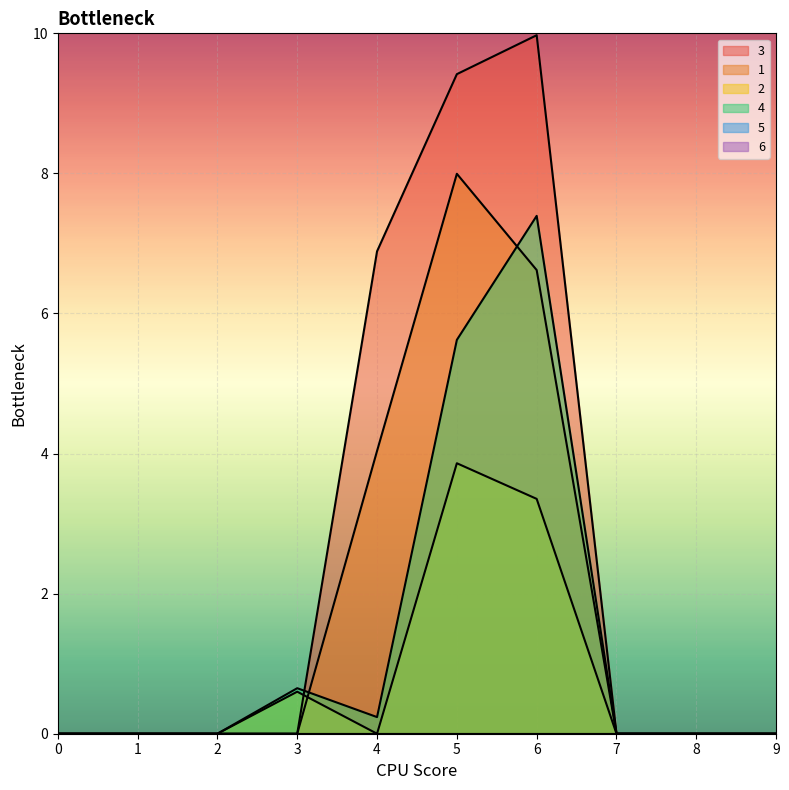

How many intersections are there between 1 and 4?

2